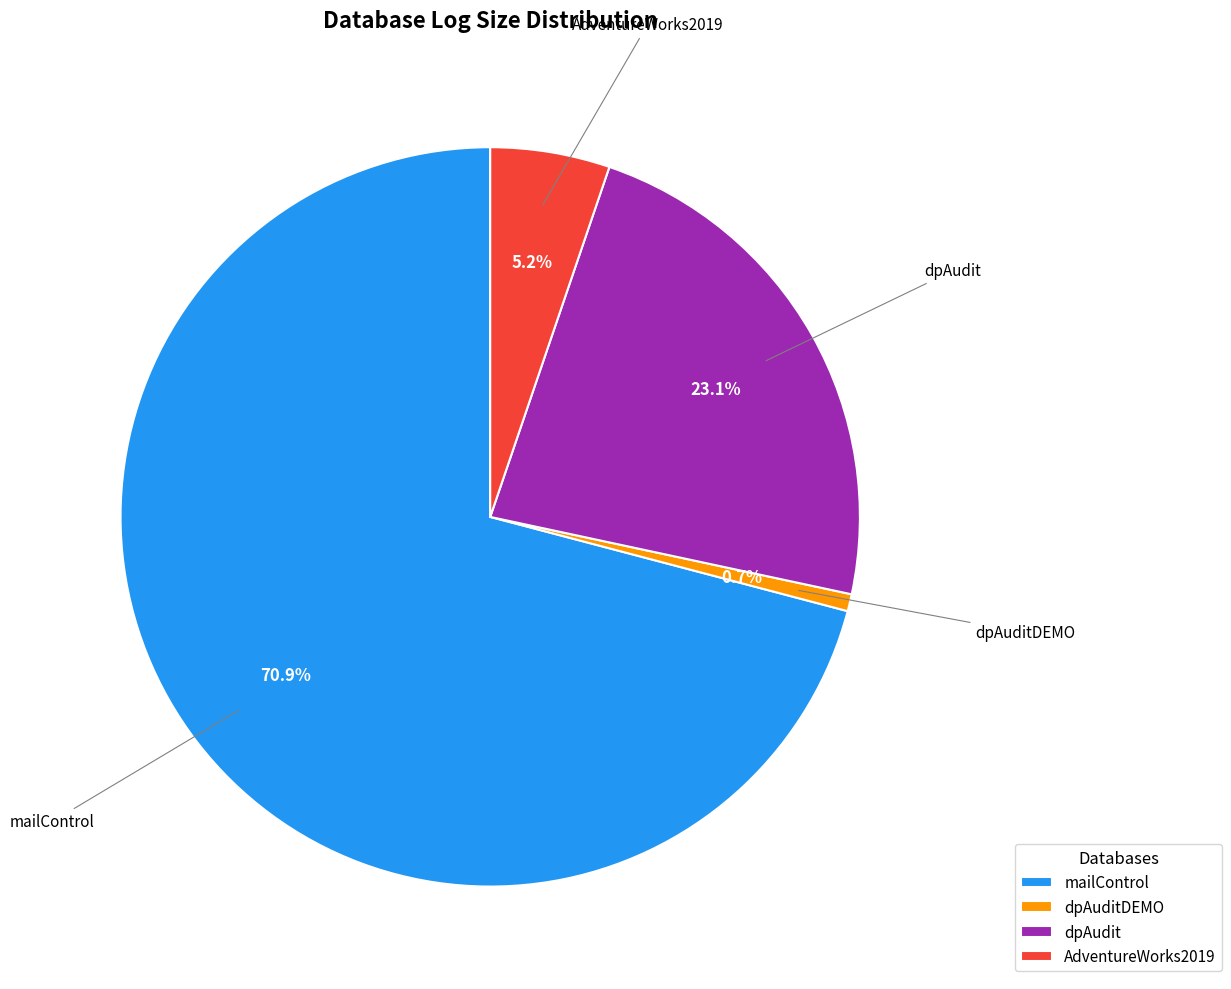

What is the smallest slice in the pie chart?

dpAuditDEMO